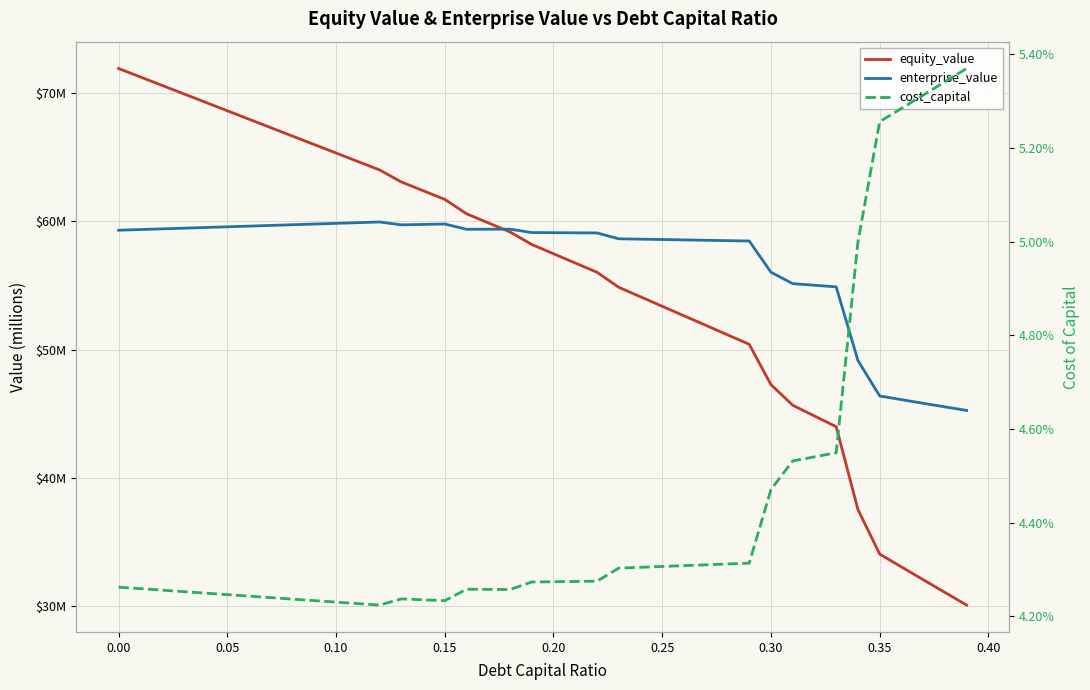

How many data points in enterprise_value are less than 59?

17